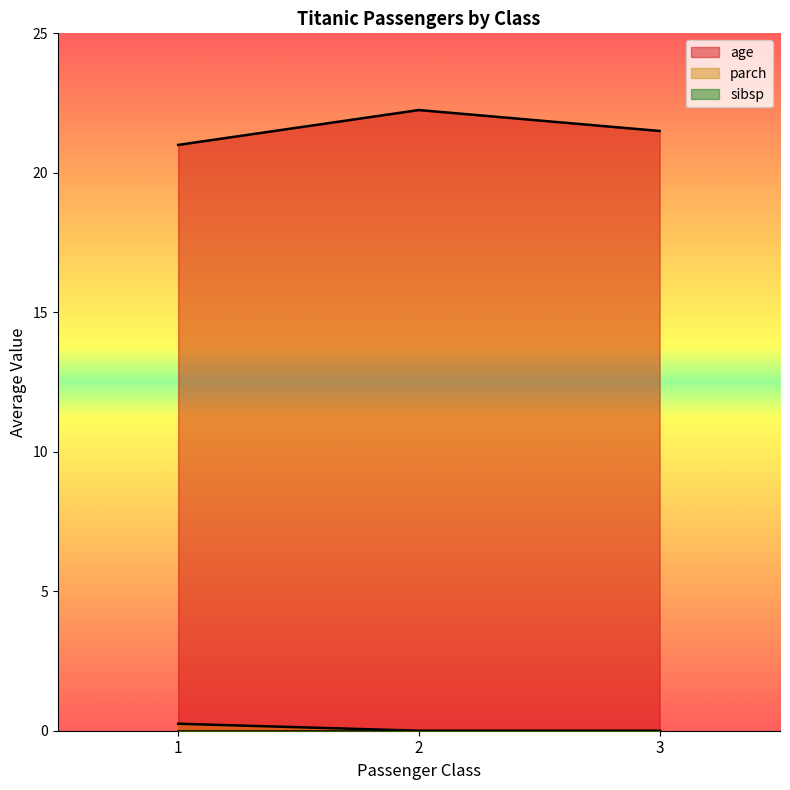

How many values in the parch series exceed 0?

1